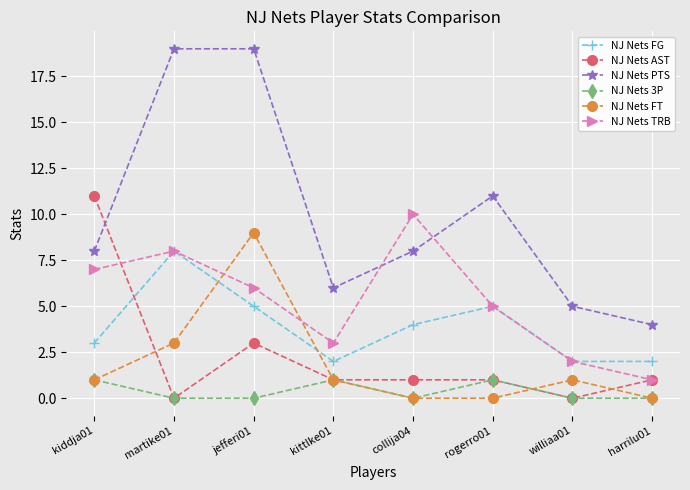

What is the minimum value for NJ Nets TRB?

1